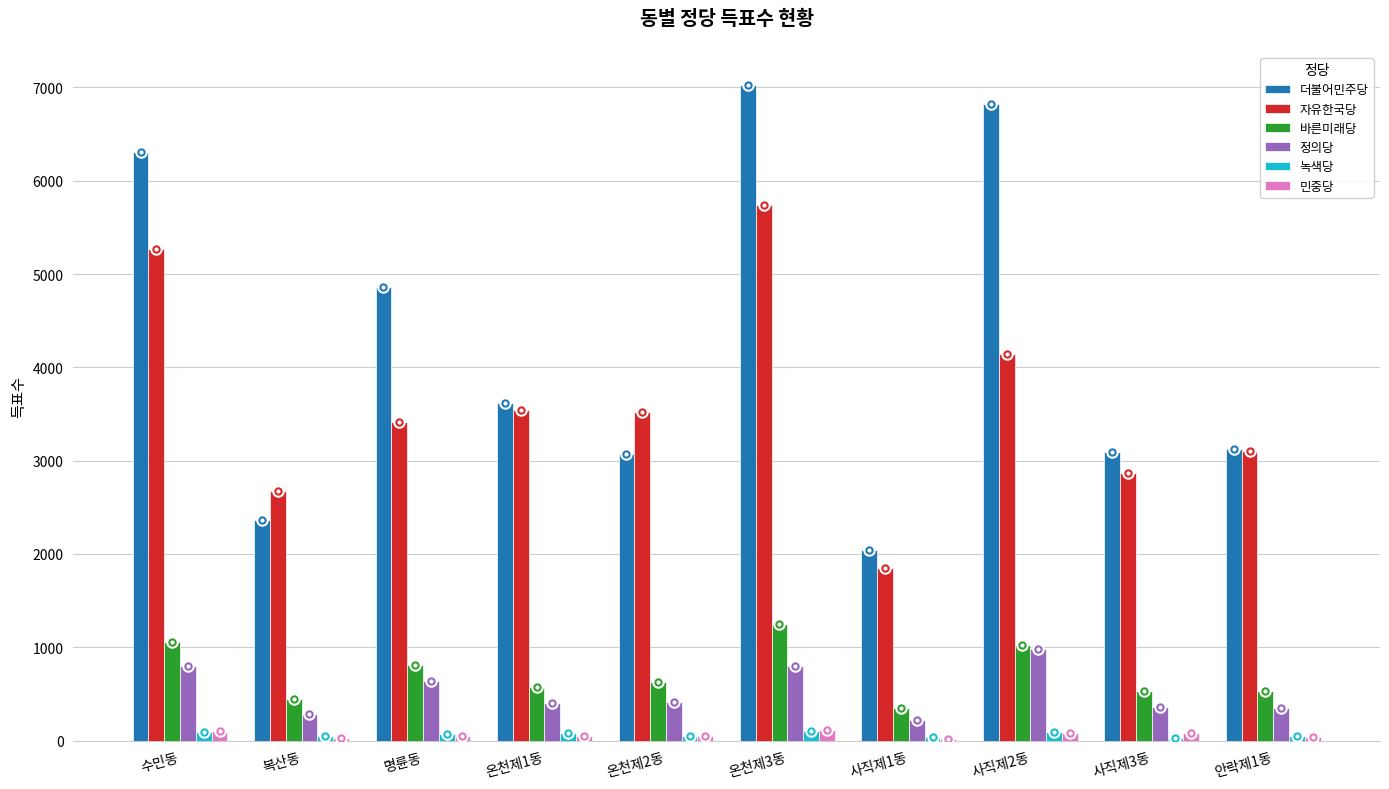

Is the value of 녹색당 at 온천제1동 greater than the value of 정의당 at 온천제3동?

No